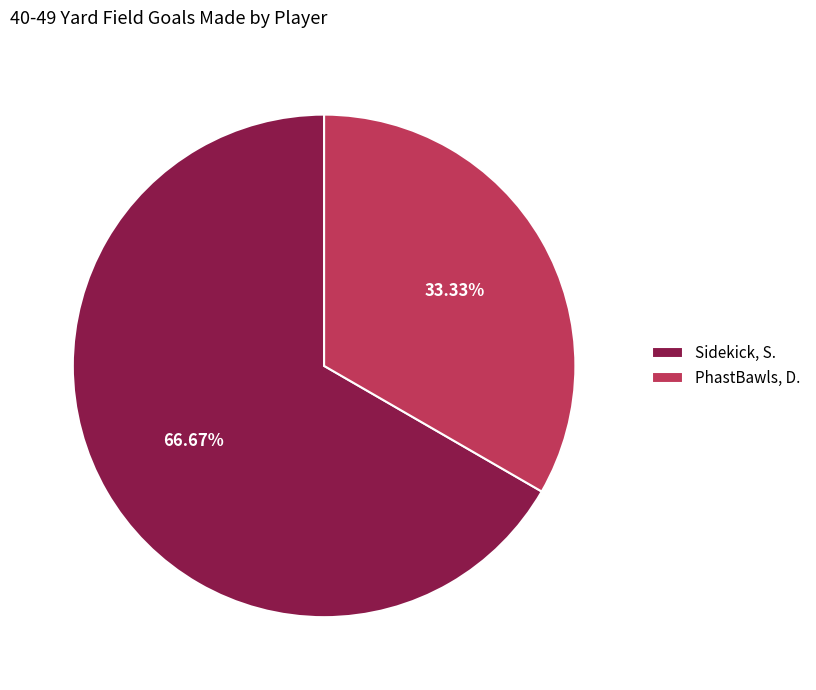

How many segments does this pie chart have?

2